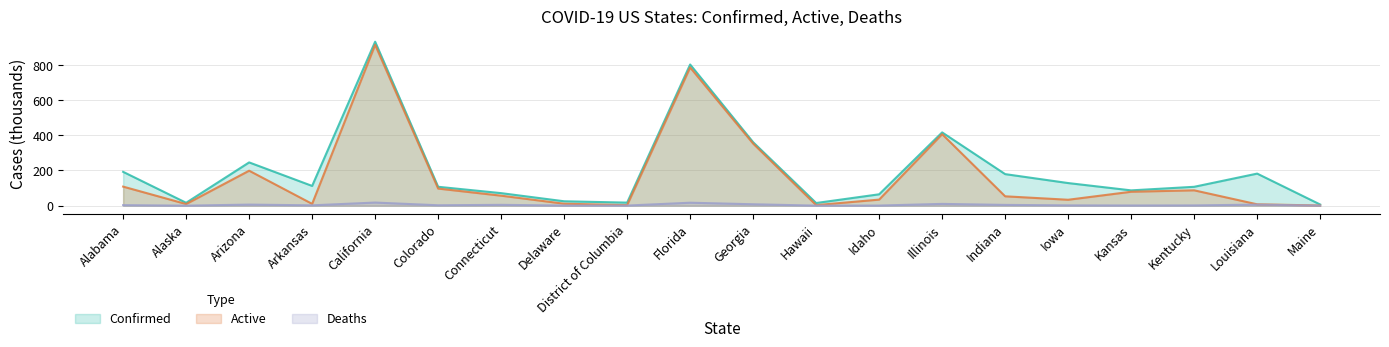

What is the difference between the maximum and second lowest values in the Active series?

911.4